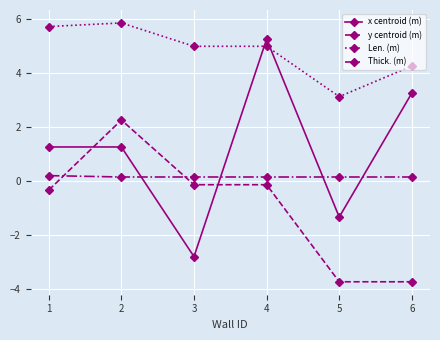

The value of x centroid (m) at 5 is -1.3. True or false?

True